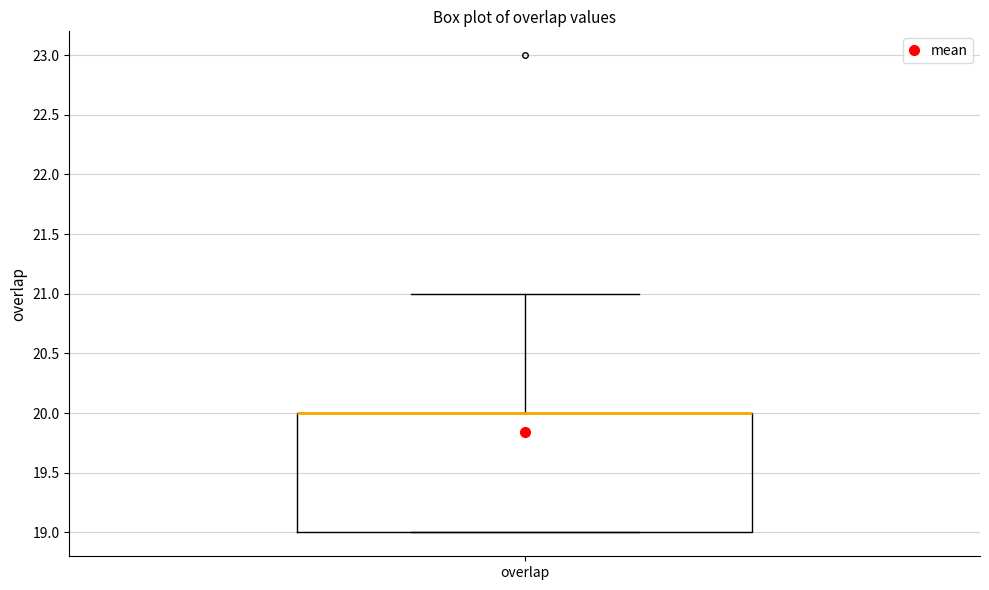

Transcribe this box plot: give where the median line is, the range the box spans, and where the two whiskers end, as read against the y-axis. The values are not printed on the chart, so give them approximately, as read against the axis.

median 20 (drawn on the box's upper edge), box 19 to 20, whiskers 19 to 21